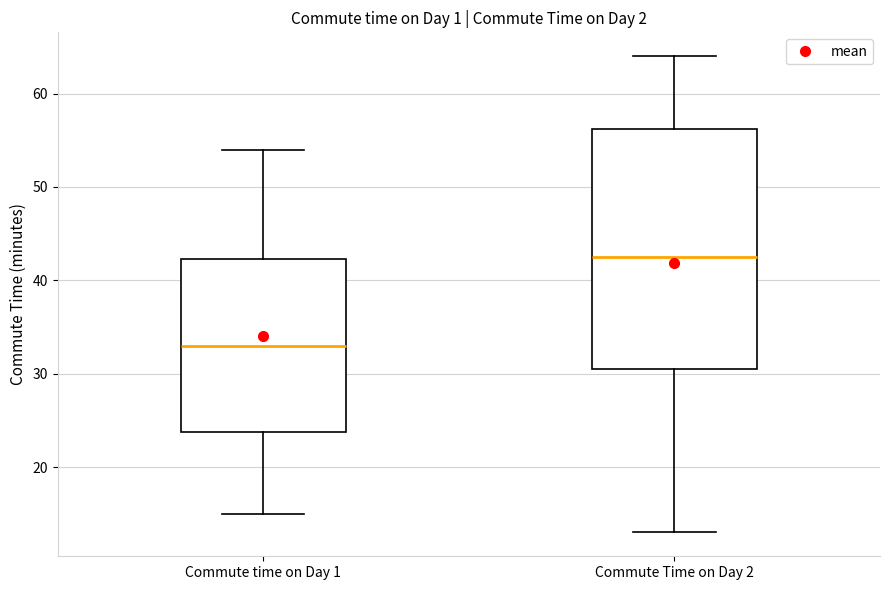

Where does the upper whisker of the box for Commute time on Day 1 end on the y-axis? The values are not printed on the chart, so give them approximately, as read against the axis.

54